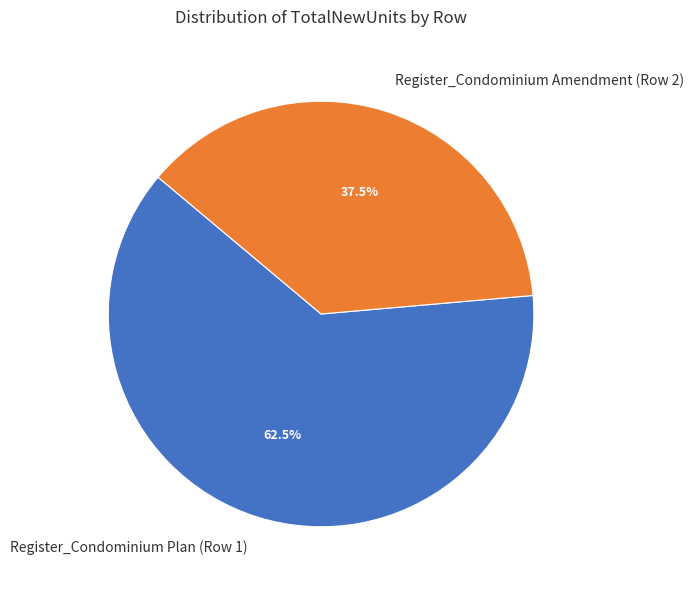

Rank the categories by value from highest to lowest.

Register_Condominium Plan (Row 1), Register_Condominium Amendment (Row 2)